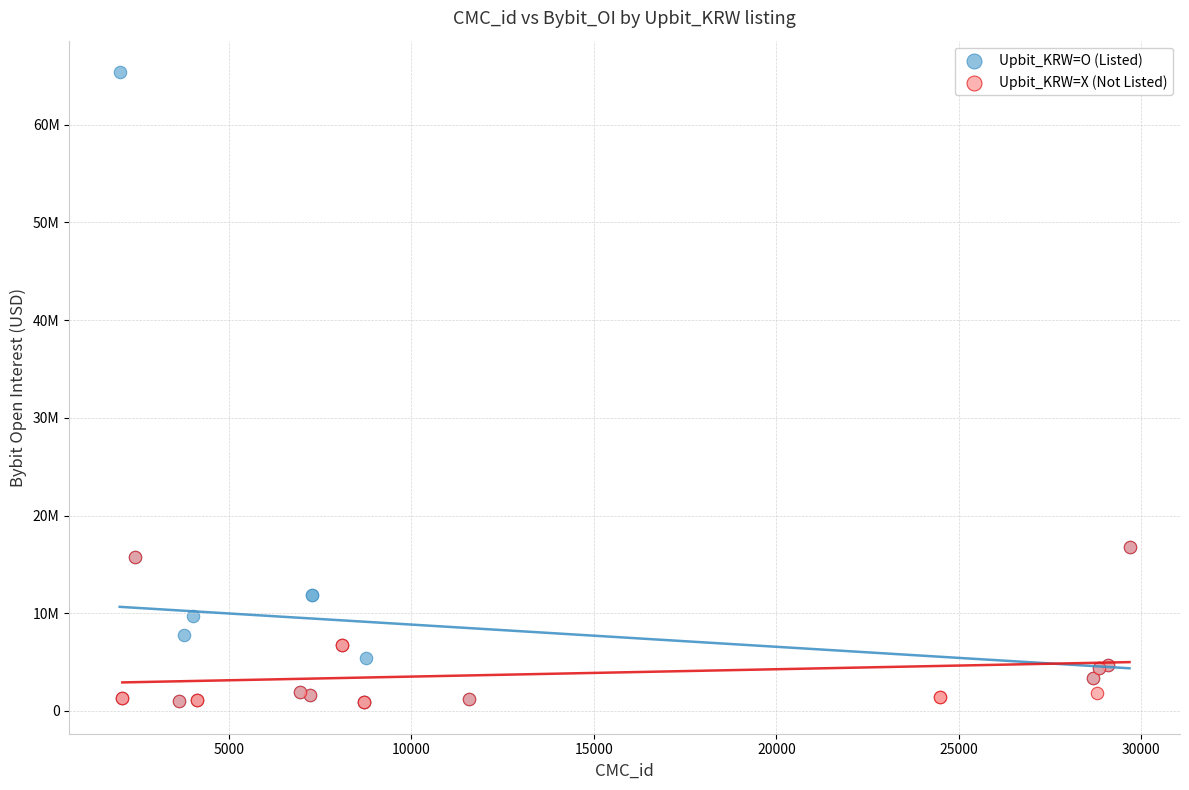

What are all the series names shown in the legend?

Upbit_KRW=O (Listed), Upbit_KRW=X (Not Listed)